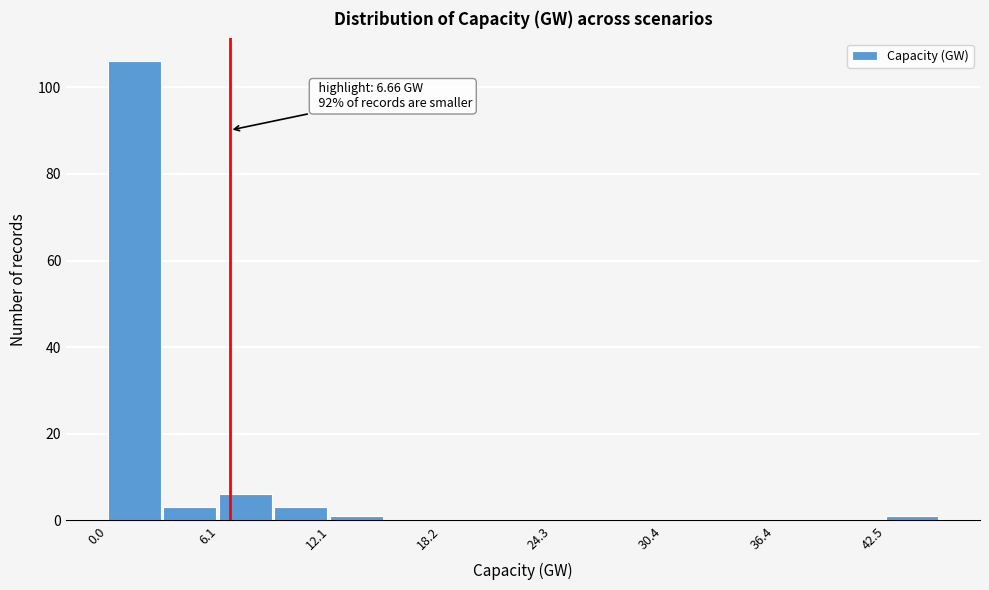

Around what value on the x-axis is the tallest bar? Give the approximate position of its centre, as read against the axis.

1